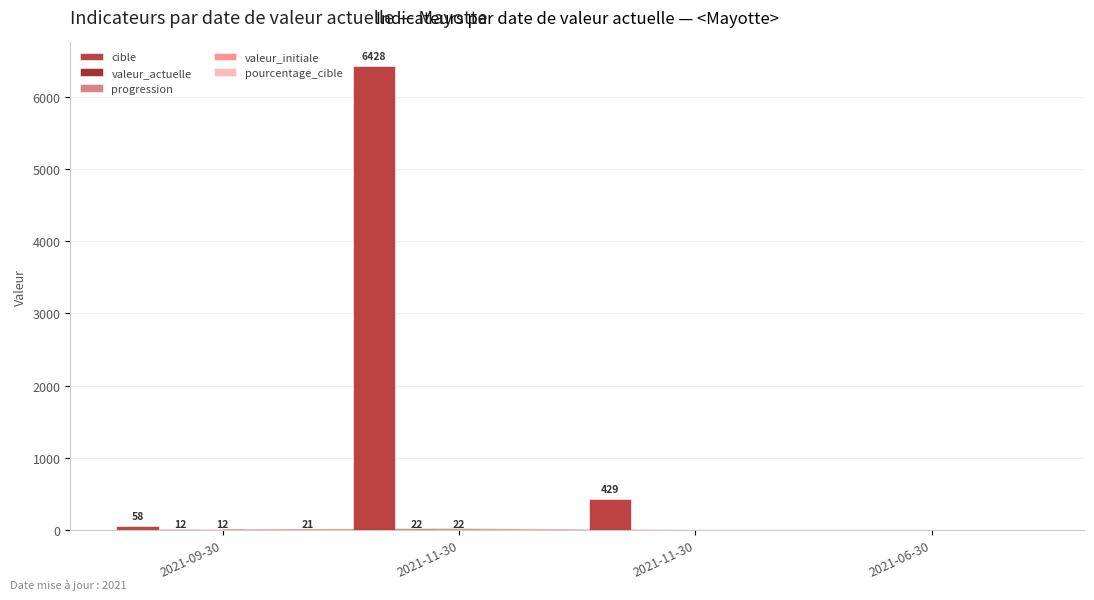

Which label corresponds to the largest value in the chart?

2021-11-30